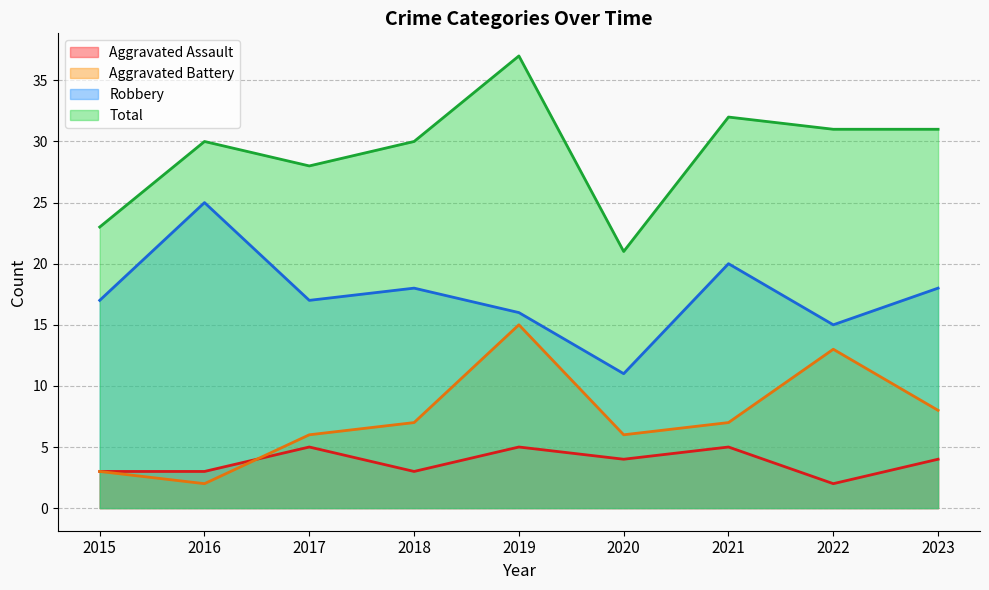

How many series are shown in this chart?

4